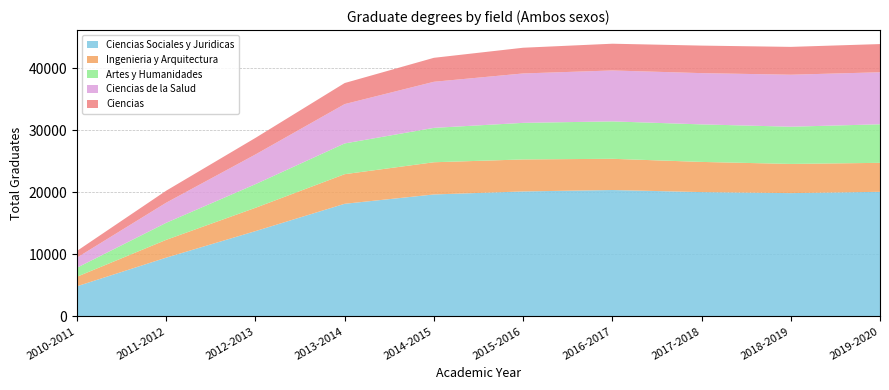

Reading right to left, list all the values displayed in this chart.

Ciencias Sociales y Juridicas: 20095	19883	20050	20383	20155	19667	18162	13753	9476	4862
Ingenieria y Arquitectura: 4672	4709	4865	5037	5161	5195	4776	3761	2873	1536
Artes y Humanidades: 6220	6003	6055	6035	5900	5548	4961	3813	2749	1457
Ciencias de la Salud: 8391	8387	8269	8214	7971	7434	6345	4792	3244	1630
Ciencias: 4548	4491	4440	4314	4148	3866	3397	2672	1936	1079